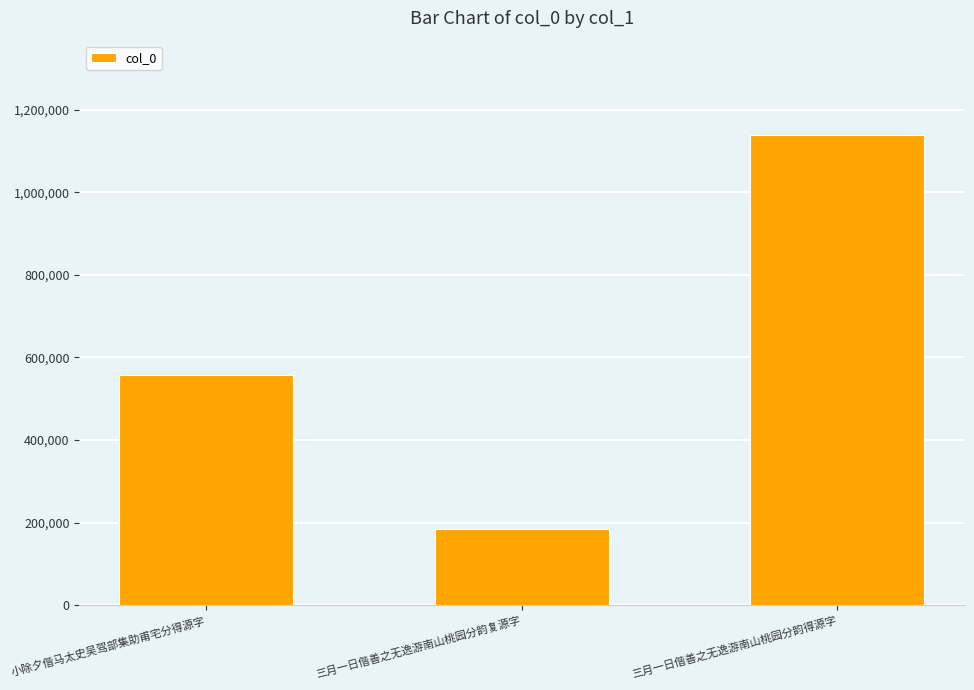

What is the label of the 1st bar from the right?

三月一日偕善之无逸游南山桃园分韵得源字